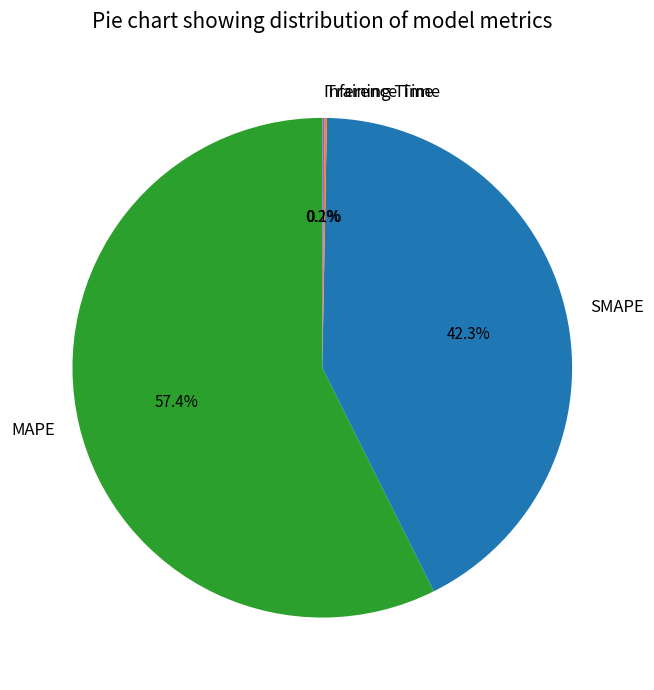

Is there a majority slice in this chart?

Yes